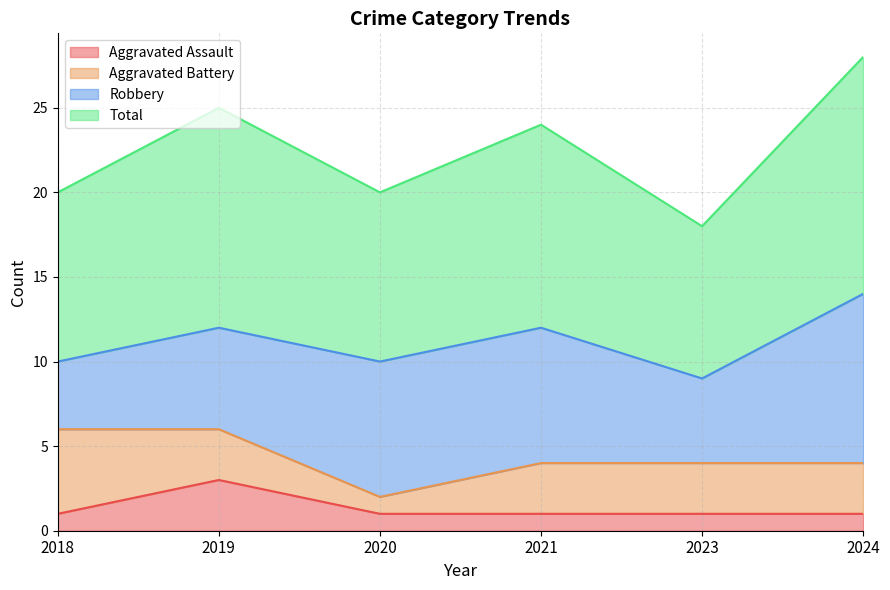

Where is Total nearest to the value 23?

2021